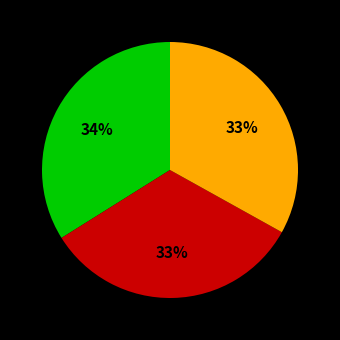

To the nearest percent, what is the average slice percentage?

33%